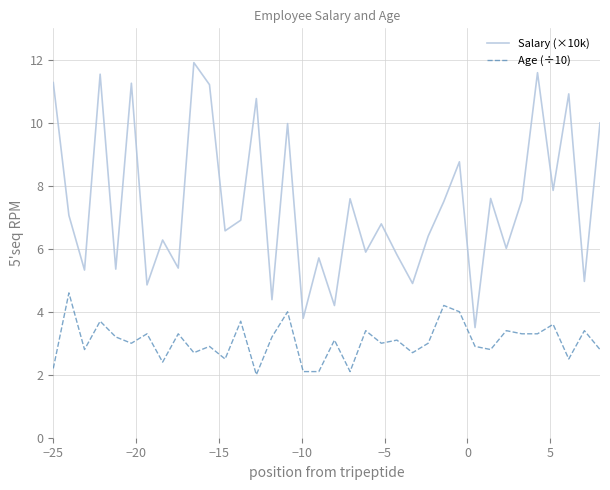

Which series has the widest spread of values?

Salary (×10k)